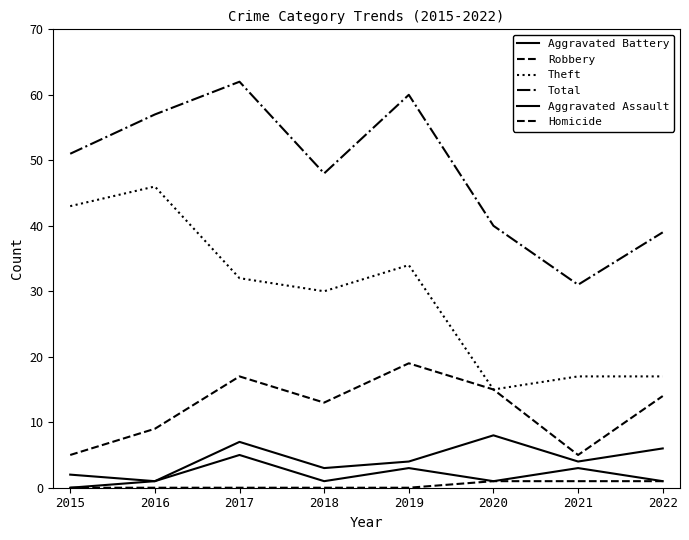

Does the chart display data point markers on the line(s)?

No